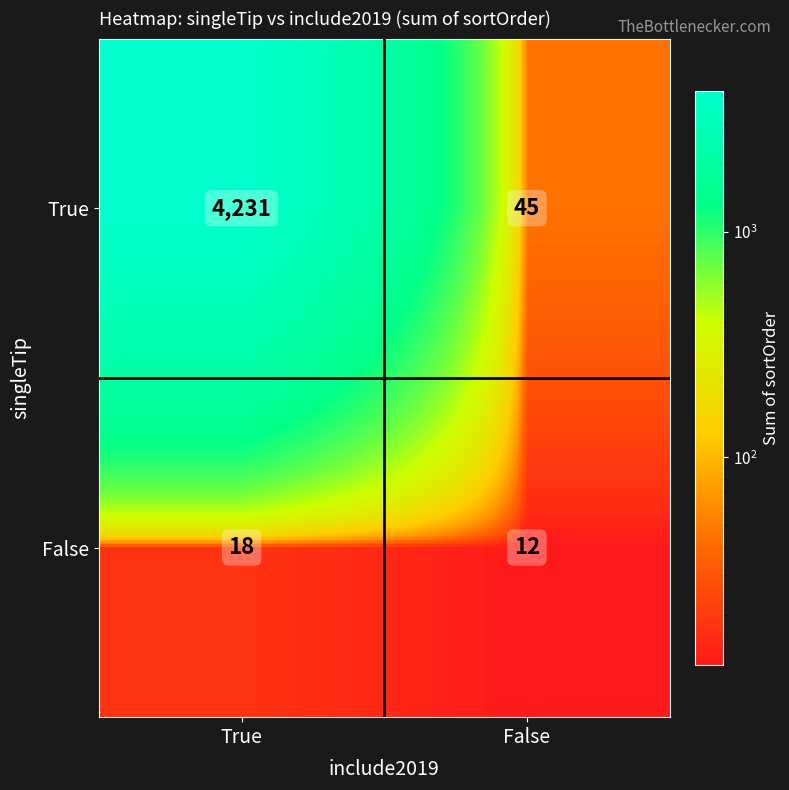

Reading left to right, what are all the values shown in this chart?

True: 4231	45
False: 18	12